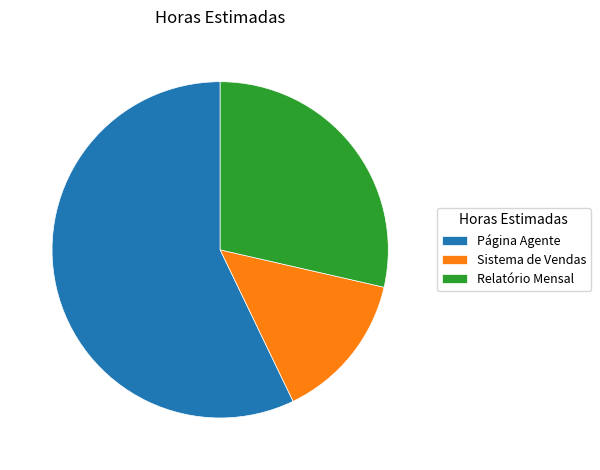

Combined, do Sistema de Vendas and Relatório Mensal account for over 50%?

No